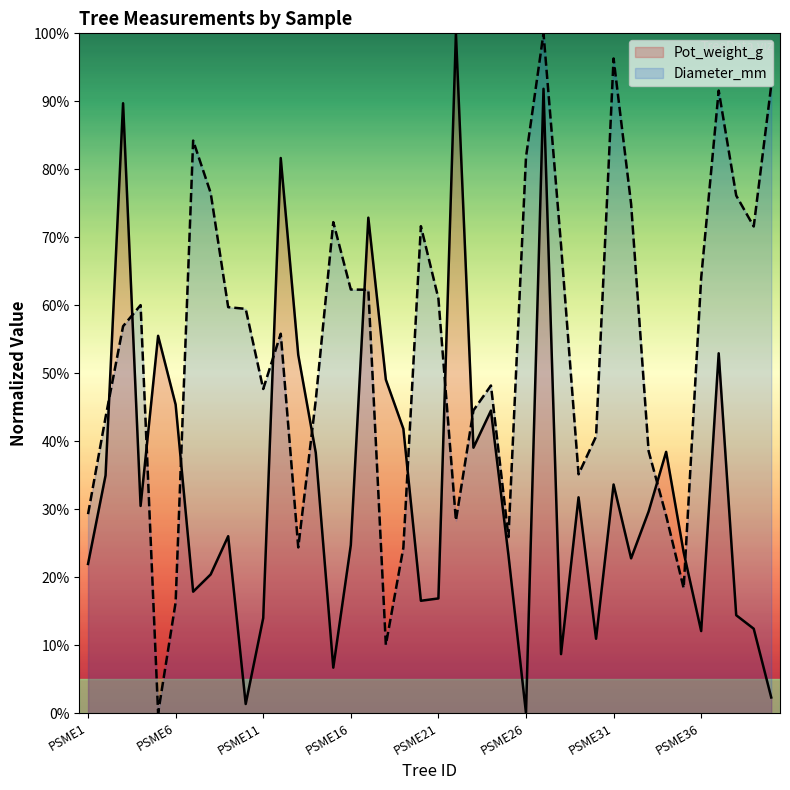

True or false: Pot_weight_g has more than 0 interior local peaks.

True